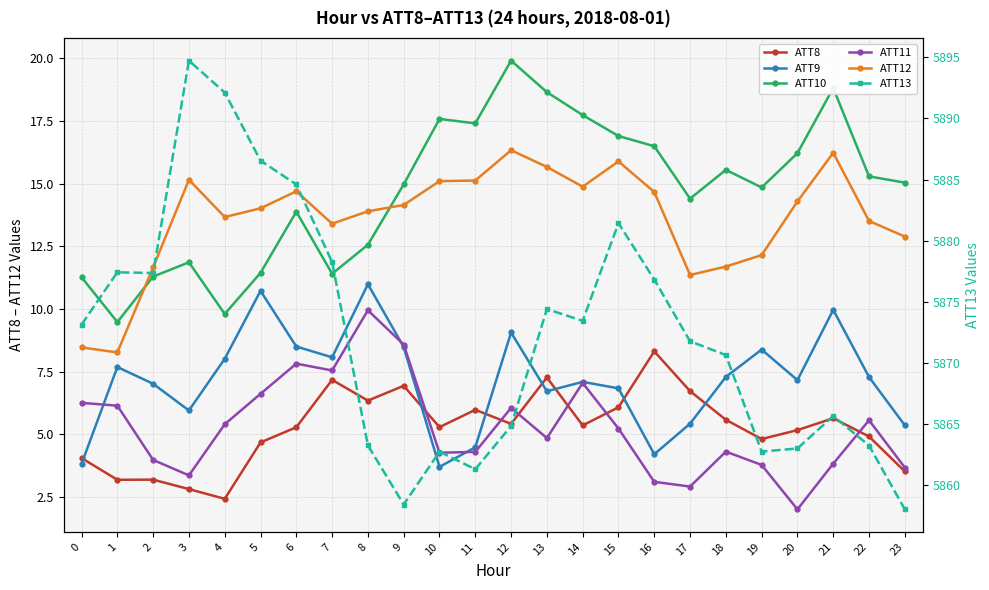

At which category does ATT8 reach its first local peak?

2